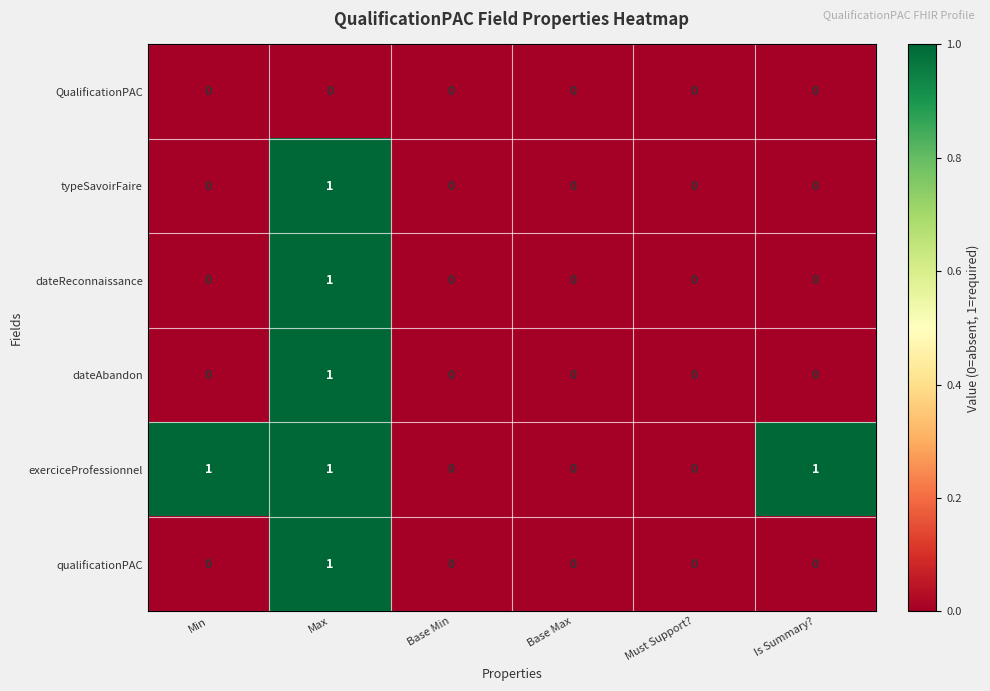

Which series has the largest total across all categories?

exerciceProfessionnel